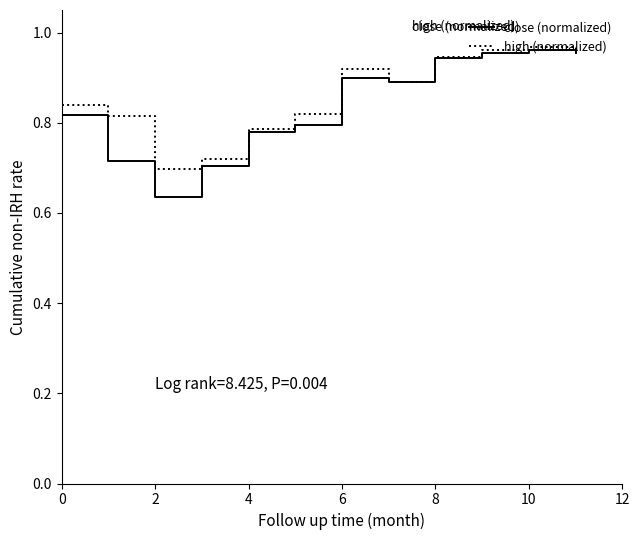

Which series has the widest spread of values?

close (normalized)